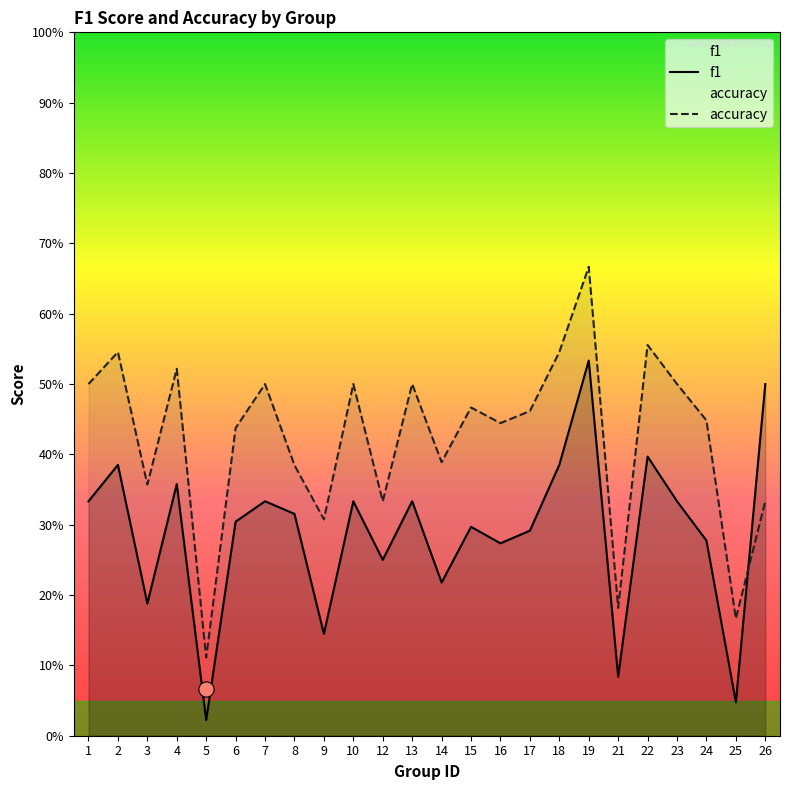

At which category is the sum across all series the highest?

19